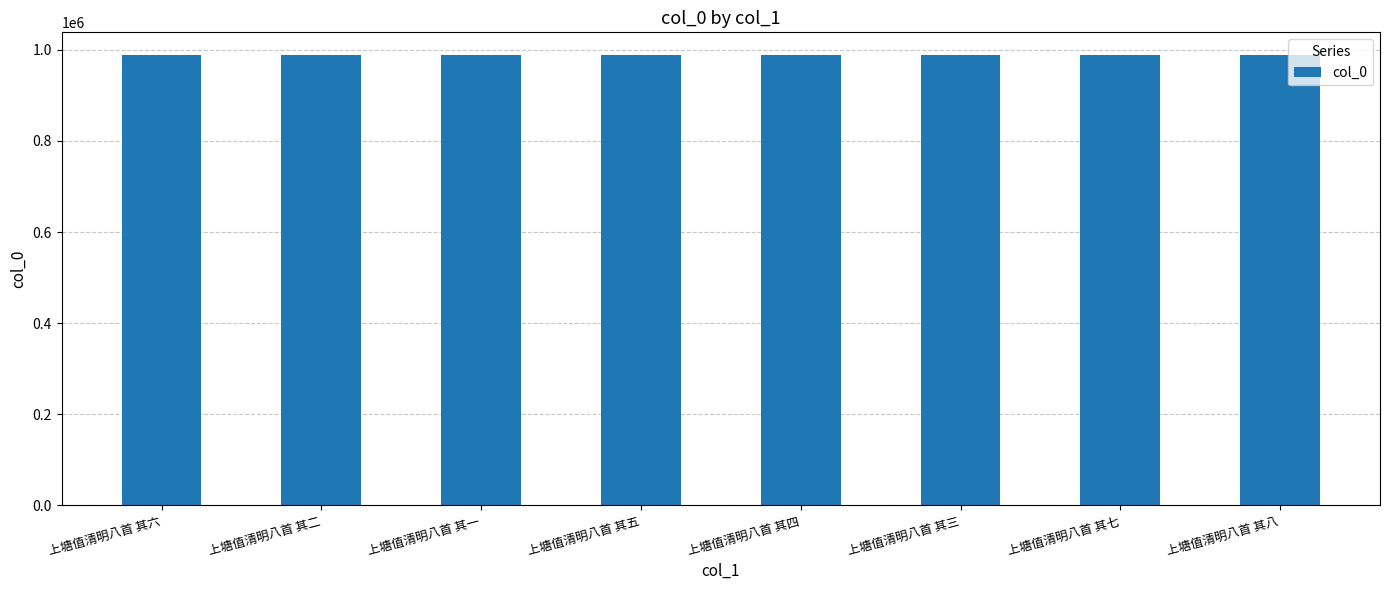

What is the maximum value shown in the chart?

989004